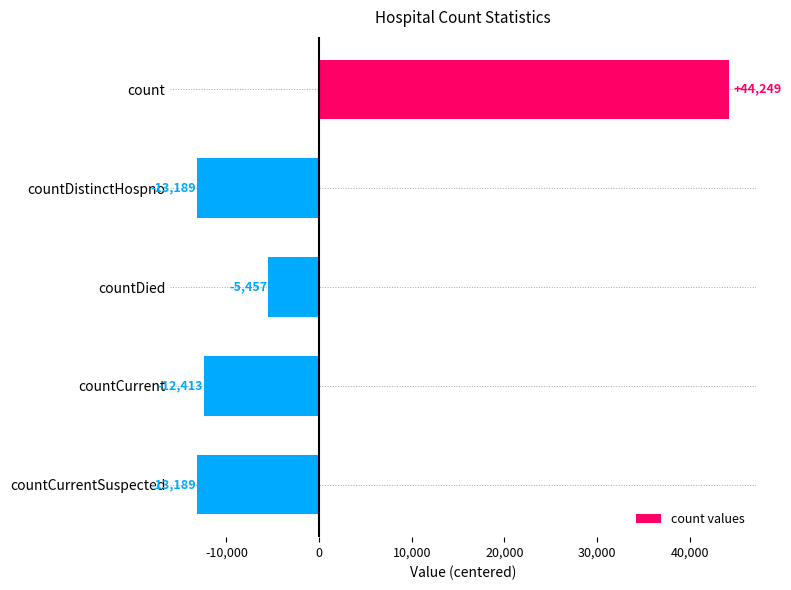

How many values are below zero?

4